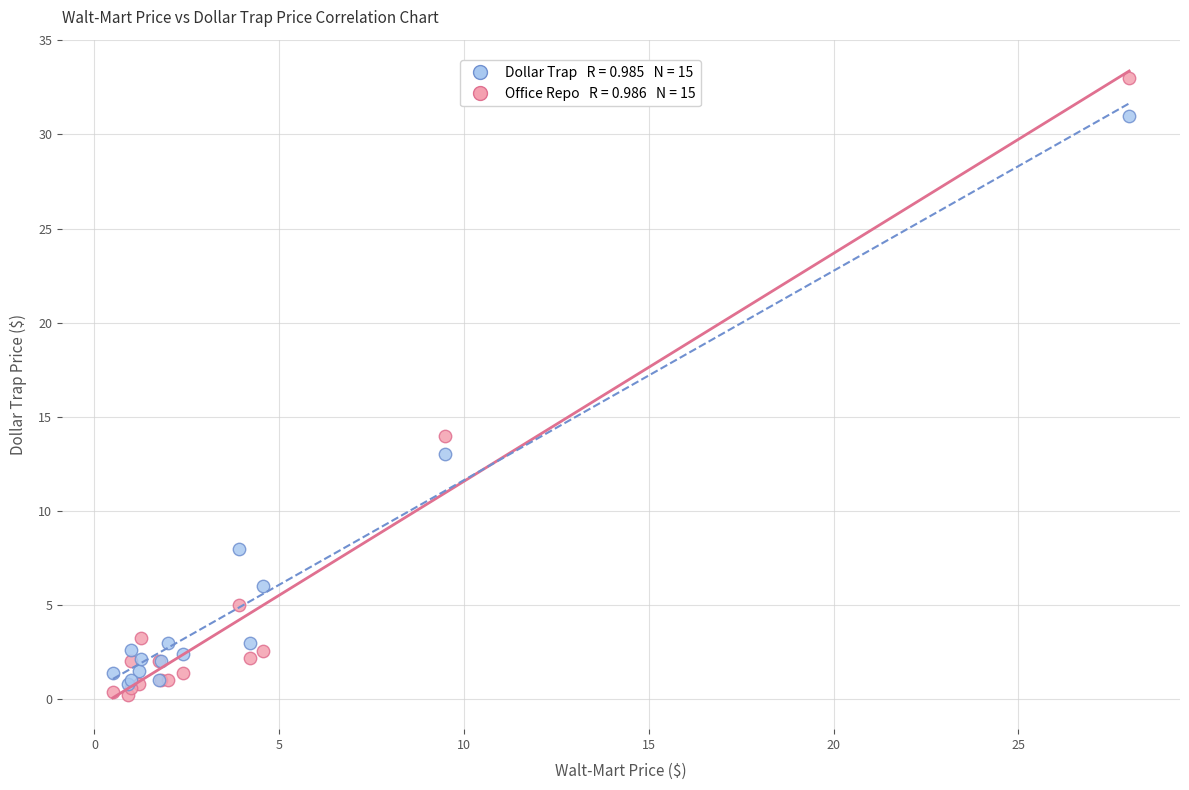

Across all series, what Y value is closest to 16?

14.0